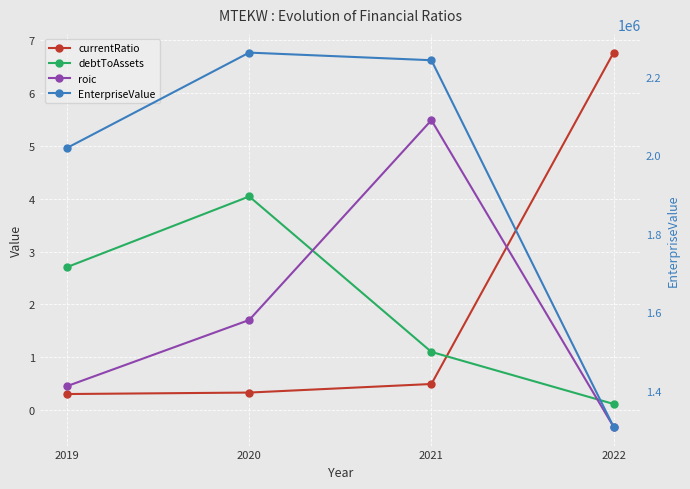

Where does the roic series first go above 1?

2020